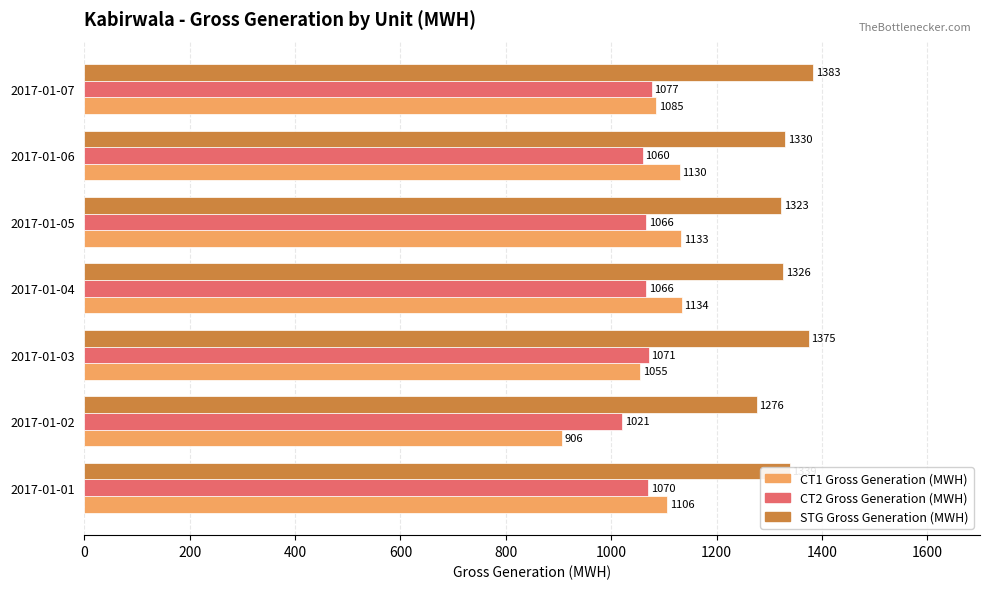

What is the highest value of the STG Gross Generation (MWH) series?

1383